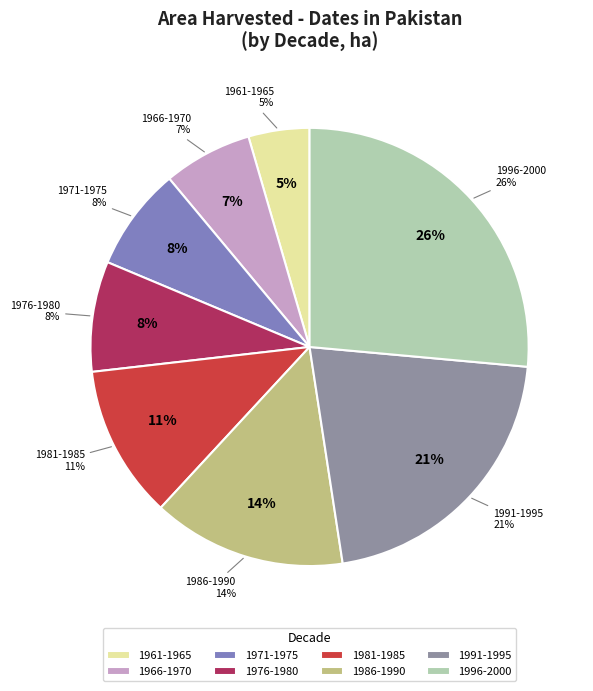

Do 1982 and 1979 together represent more than half of the pie?

No